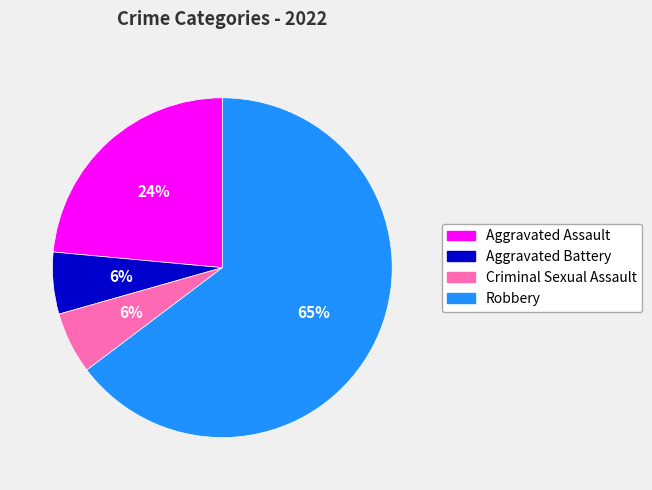

Which category has the biggest portion of the pie?

Robbery